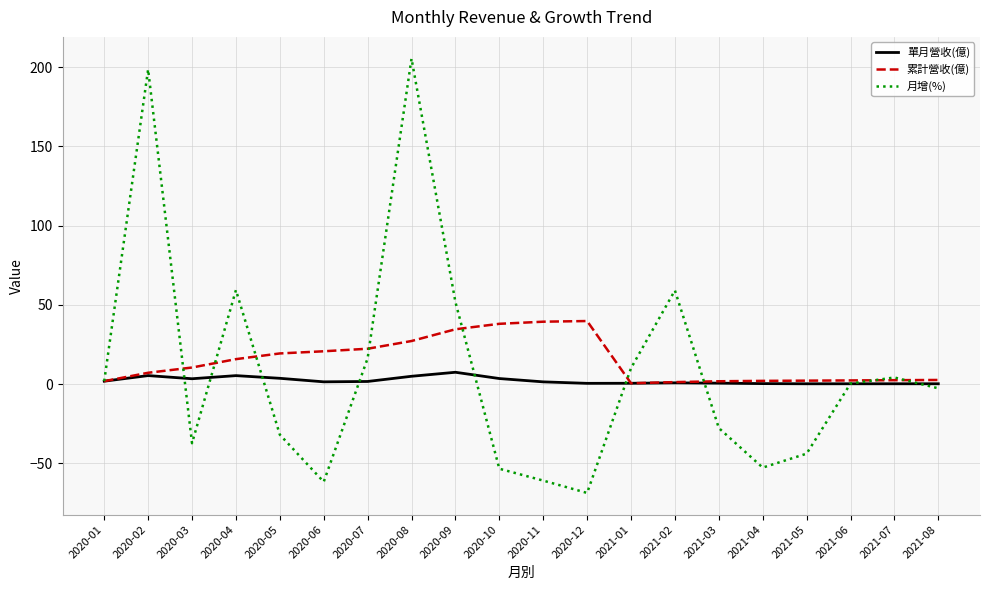

True or false: 月增(%) has a value of -35.6 at 2020-12.

False